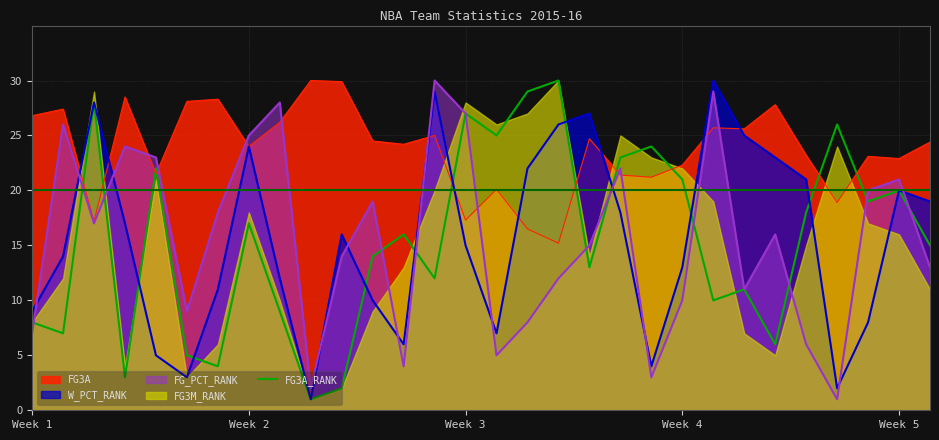

What is the minimum value for FG3A?

15.2